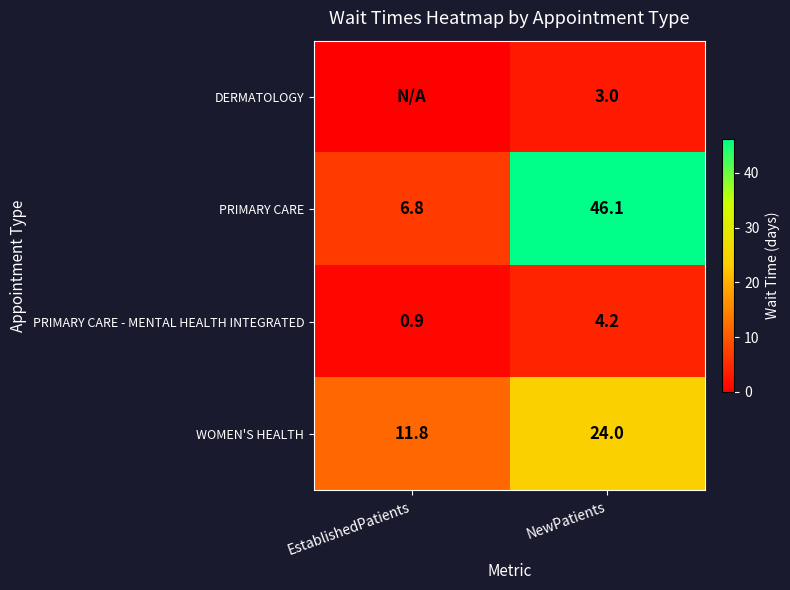

The PRIMARY CARE series shows 9.5 at EstablishedPatients. True or false?

False